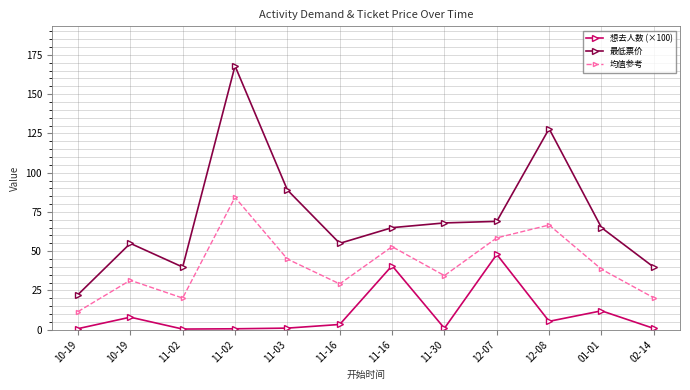

How many interior local peaks does the 最低票价 series have?

3